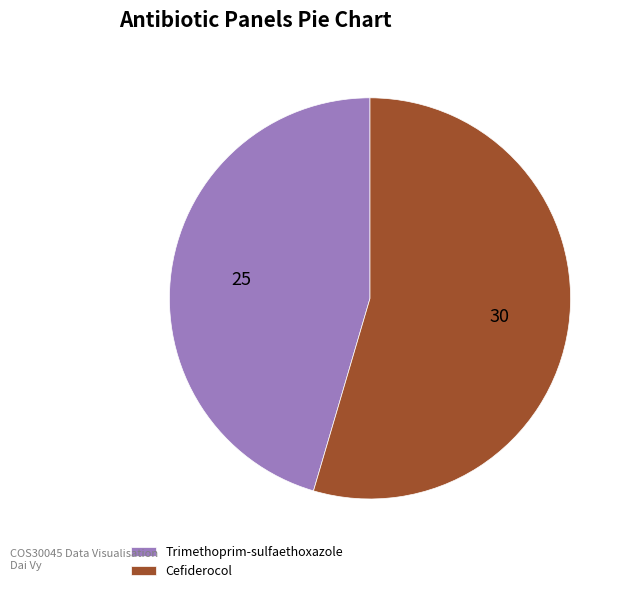

Which has a higher value, Cefiderocol or Trimethoprim-sulfaethoxazole?

Cefiderocol